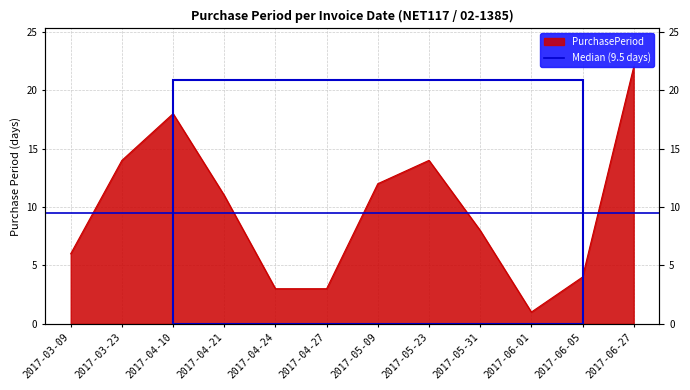

Approximately how many times larger is the value at 2017-06-05 compared to 2017-06-27?

0.2